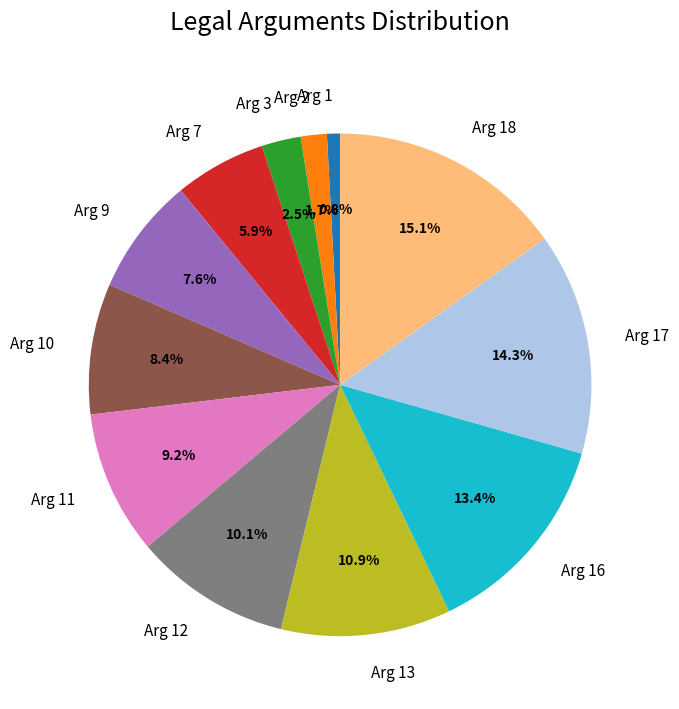

Which has a higher value, Arg 13 or Arg 9?

Arg 13